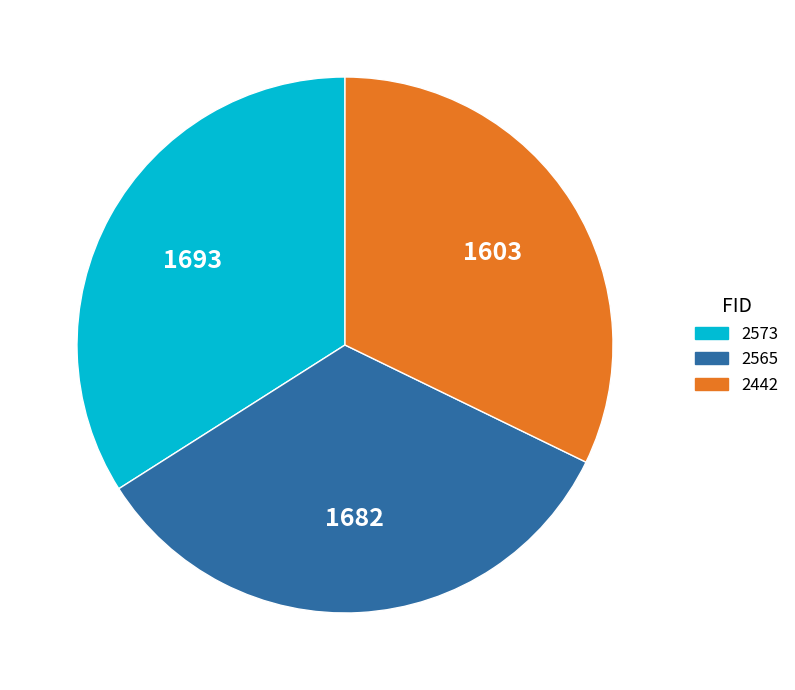

Do 2573 and 2565 together represent more than half of the pie?

Yes